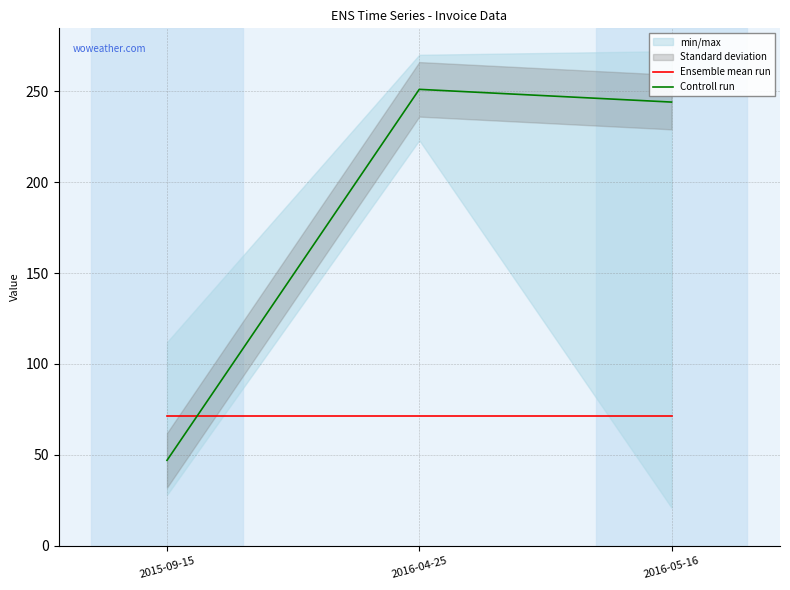

What is the total value across all series at 2016-04-25?

322.2